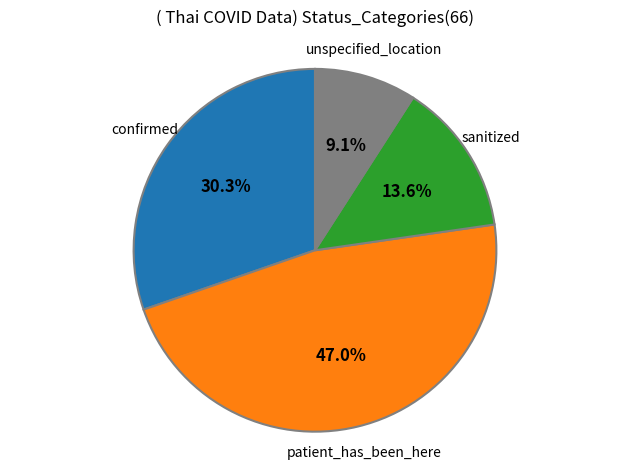

Does any single category account for the majority?

No